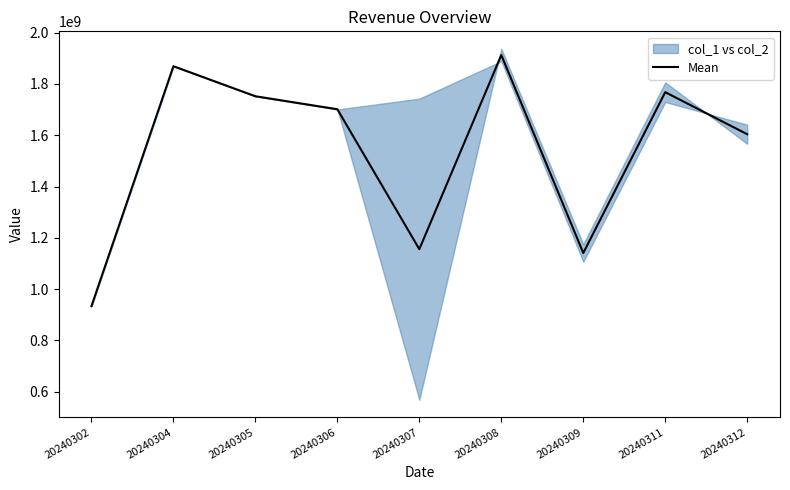

Rank the categories by value from highest to lowest.

20240308, 20240304, 20240311, 20240305, 20240306, 20240312, 20240307, 20240309, 20240302